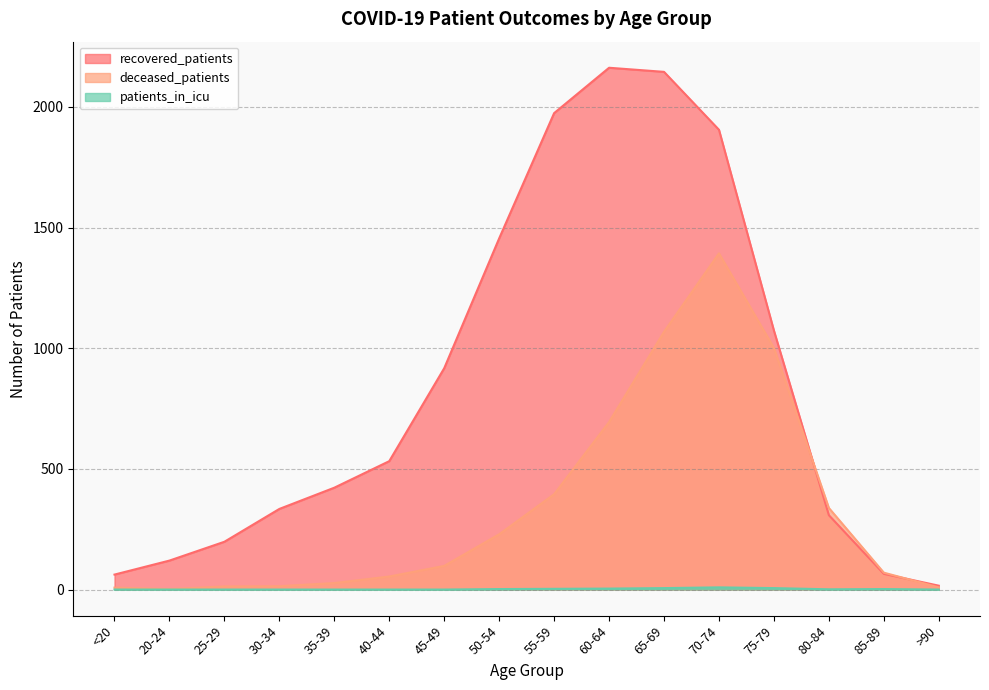

What position from the right is 40-44?

11